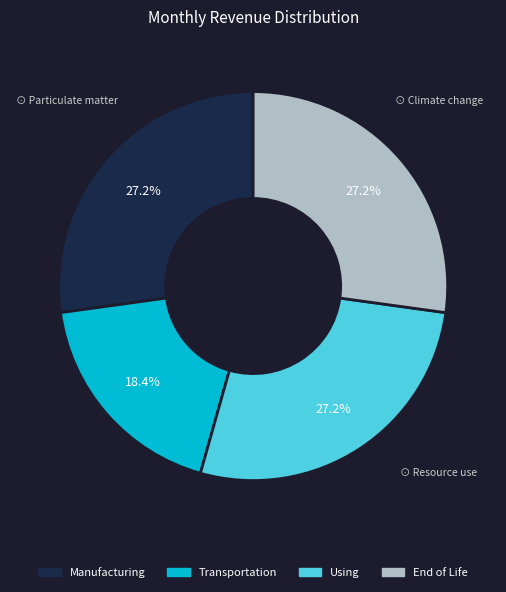

Is there any slice that represents more than half of the pie?

No